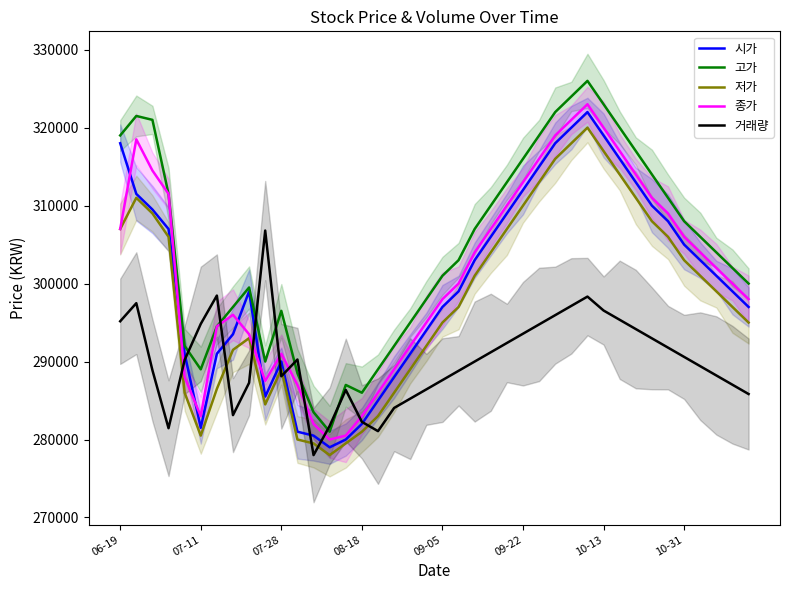

Reading right to left, what are all the values shown in this chart?

시가: 297000.0	299000.0	301000.0	303000.0	305000.0	308000.0	310000.0	313000.0	316000.0	319000.0	322000.0	320000.0	318000.0	315000.0	312000.0	309000.0	306000.0	303000.0	299000.0	297000.0	294000.0	291000.0	288000.0	285000.0	282000.0	280000.0	279000.0	280500.0	281000.0	290000.0	285500.0	299000.0	293500.0	291000.0	281500.0	291000.0	307000.0	309500.0	311500.0	318000.0
고가: 300000.0	302000.0	304000.0	306000.0	308000.0	311000.0	314000.0	317000.0	320000.0	323000.0	326000.0	324000.0	322000.0	319000.0	316000.0	313000.0	310000.0	307000.0	303000.0	301000.0	298000.0	295000.0	292000.0	289000.0	286000.0	287000.0	281000.0	283500.0	288500.0	296500.0	290000.0	299500.0	297000.0	294500.0	289000.0	292000.0	311500.0	321000.0	321500.0	319000.0
저가: 295000.0	297000.0	299000.0	301000.0	303000.0	306000.0	308000.0	311000.0	314000.0	317000.0	320000.0	318000.0	316000.0	313000.0	310000.0	307000.0	304000.0	301000.0	297000.0	295000.0	292000.0	289000.0	286000.0	283000.0	281000.0	279500.0	278000.0	279500.0	280000.0	289000.0	284500.0	293000.0	291500.0	286500.0	280500.0	286000.0	306000.0	309000.0	311000.0	307000.0
종가: 298000.0	300000.0	302000.0	304000.0	306000.0	309000.0	311000.0	314000.0	317000.0	320000.0	323000.0	321000.0	319000.0	316000.0	313000.0	310000.0	307000.0	304000.0	300000.0	298000.0	295000.0	292000.0	289000.0	286000.0	283000.0	280500.0	280000.0	282000.0	287000.0	291000.0	287500.0	293500.0	296000.0	294500.0	283000.0	288000.0	311500.0	314500.0	318500.0	307000.0
거래량: 285834.4	287024.6	288214.8	289404.9	290595.1	291785.2	292975.4	294165.5	295355.7	296545.9	298331.1	297140.9	295950.8	294760.6	293570.5	292380.3	291190.1	290000.0	288809.8	287619.7	286429.5	285239.4	284049.2	281073.8	282264.0	286356.1	281745.7	278000.0	290260.5	288111.9	306800.0	287272.4	283126.6	298463.3	294826.3	290206.7	281451.1	288887.0	297486.5	295165.7